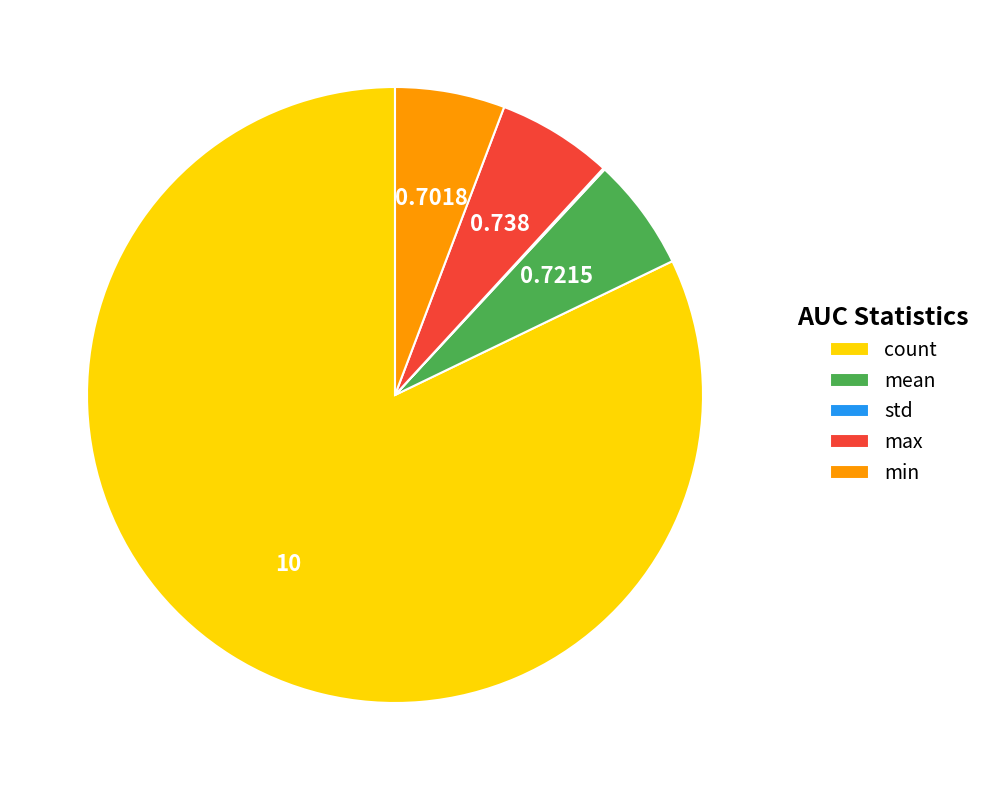

Which slice represents more than half of the pie?

count